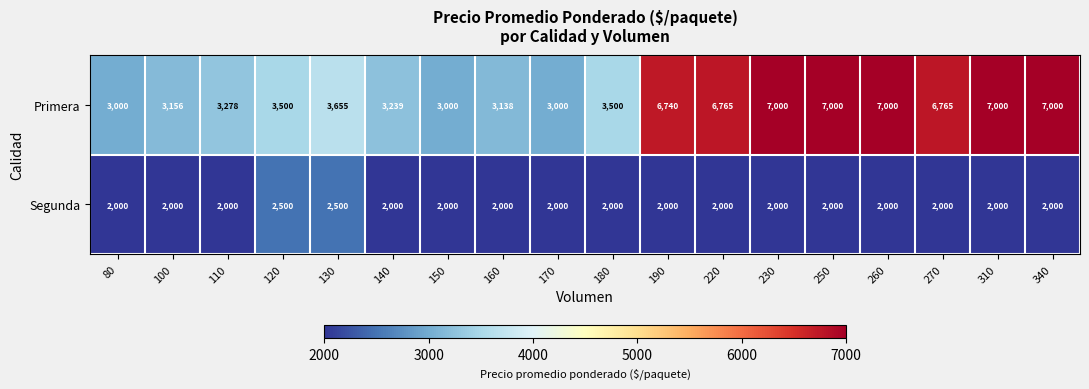

What is the highest value of the Segunda series?

2500